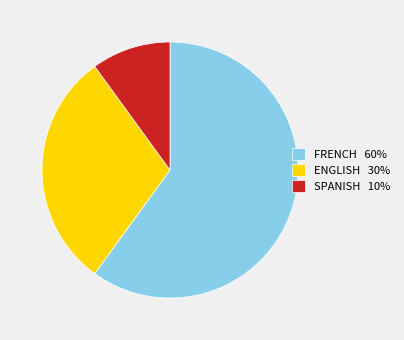

How many segments does this pie chart have?

3